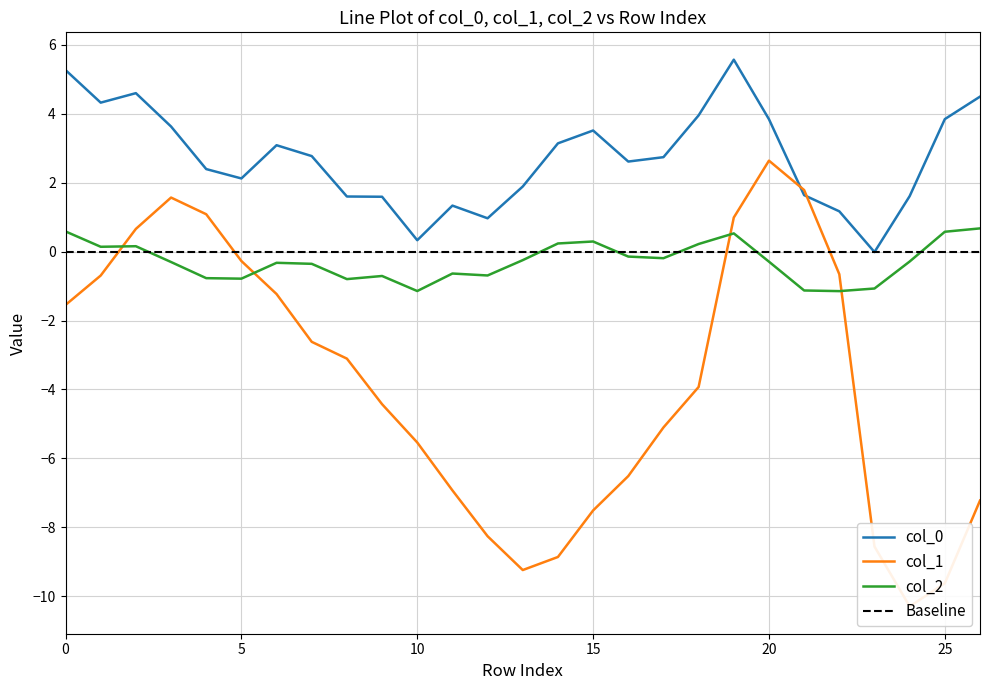

How many interior local peaks does the col_1 series have?

2